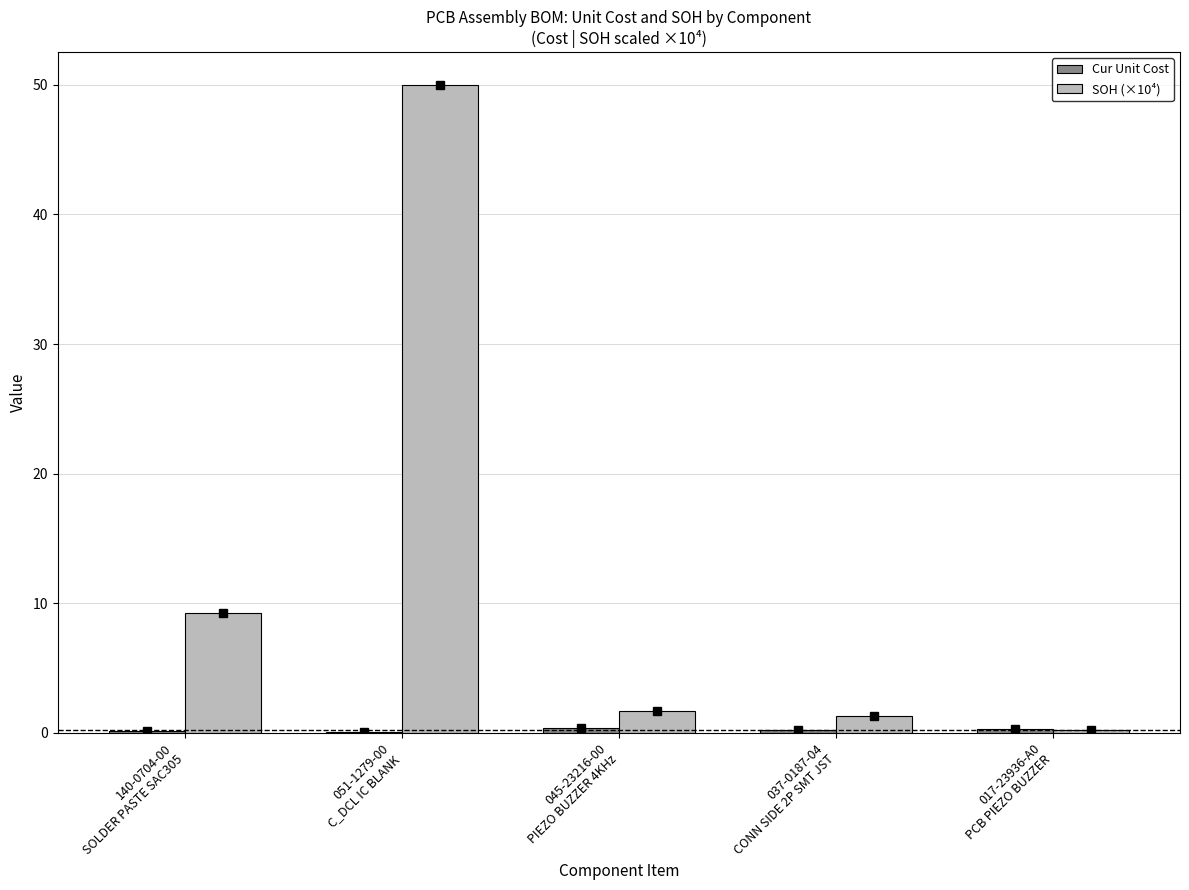

How many groups of bars are there?

5